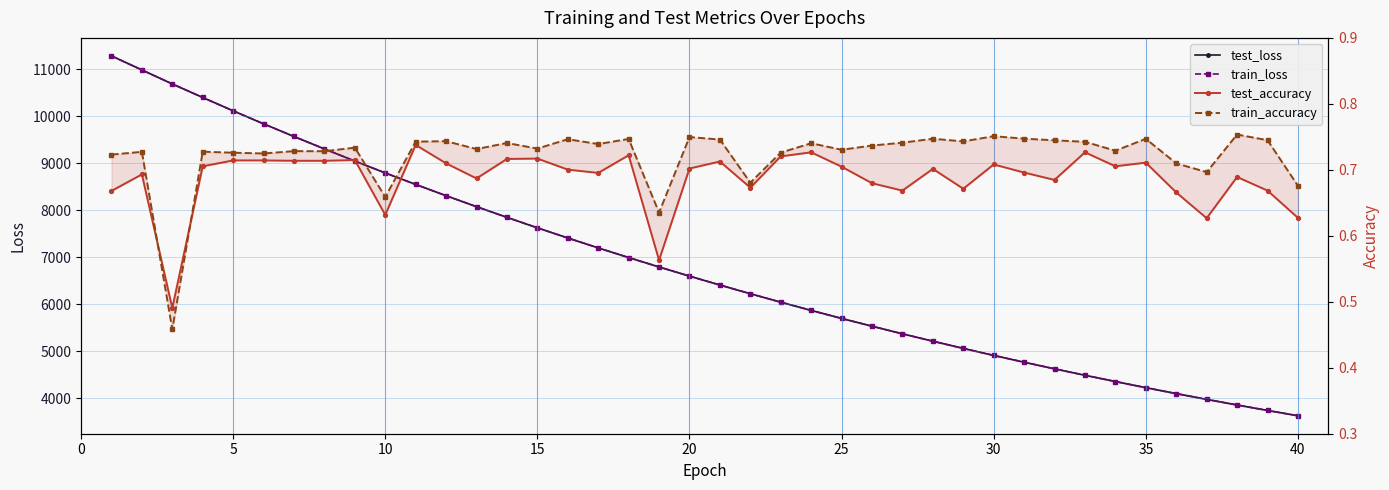

How many data points in test_loss are less than 6597?

20